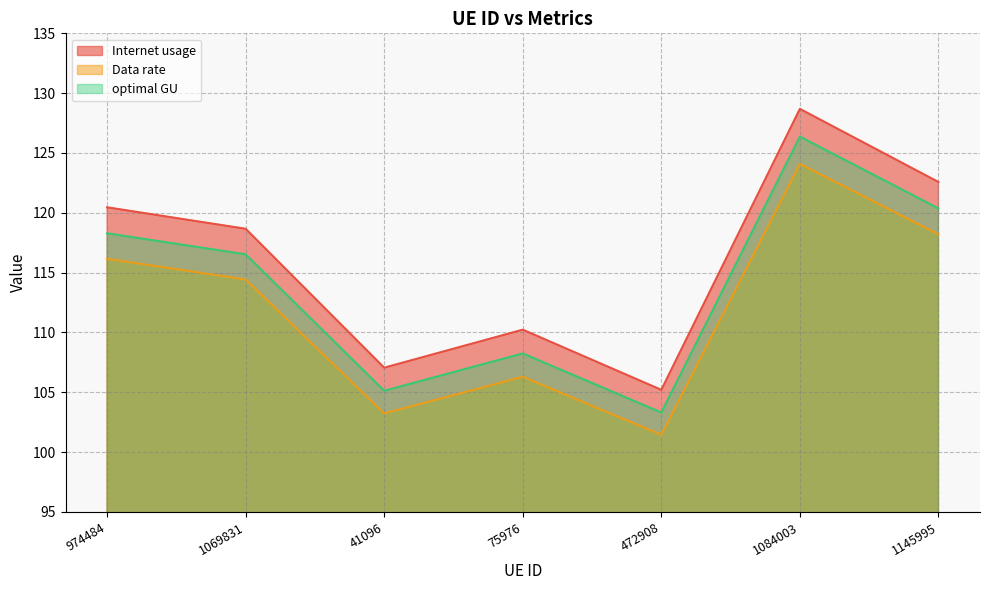

What is the difference between the maximum and minimum values in the Data rate series?

22.6